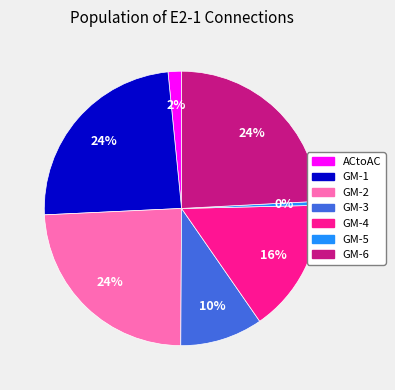

Does any single category account for the majority?

No